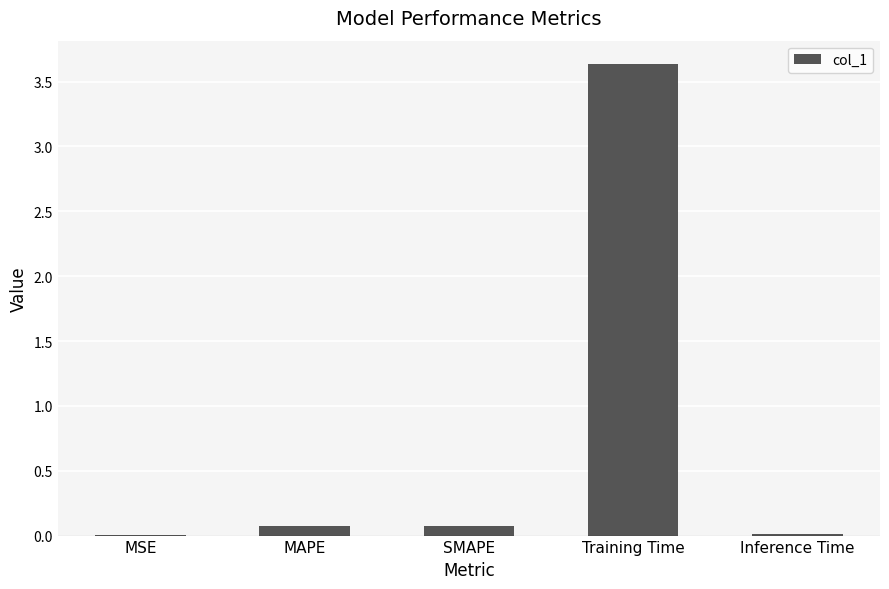

What is the average value?

0.8